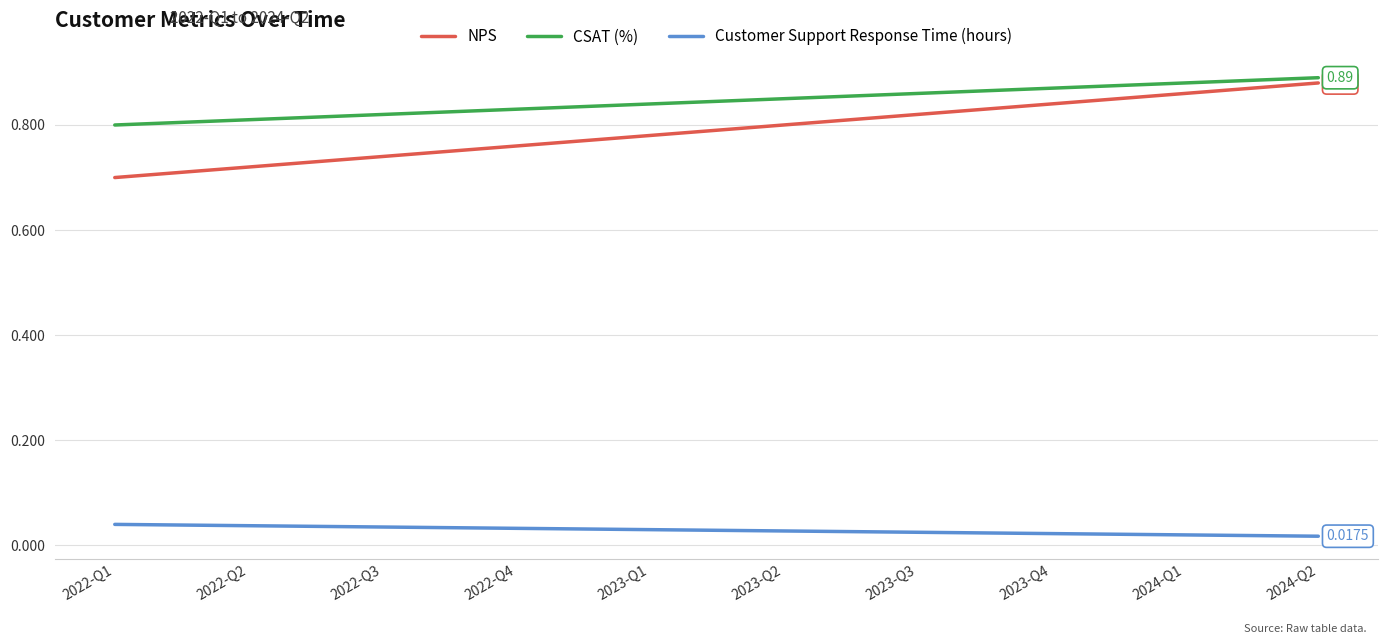

Which series changed the most between 2022-Q2 and 2024-Q1?

NPS